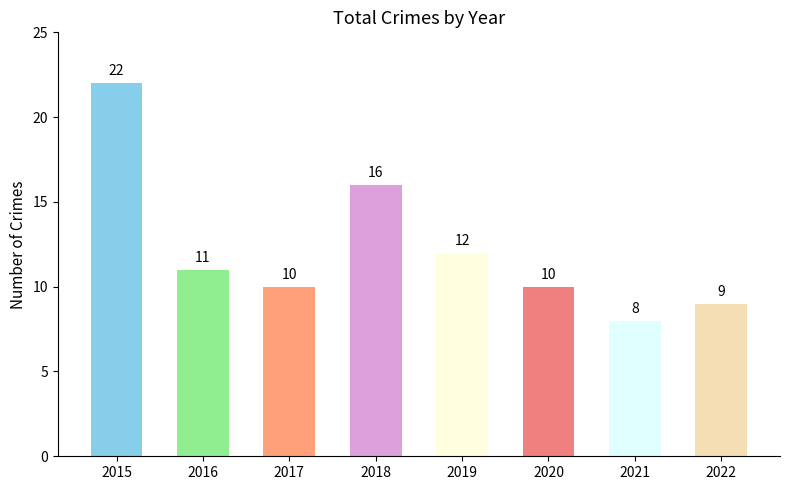

At which category does the chart reach its minimum across all series?

2021